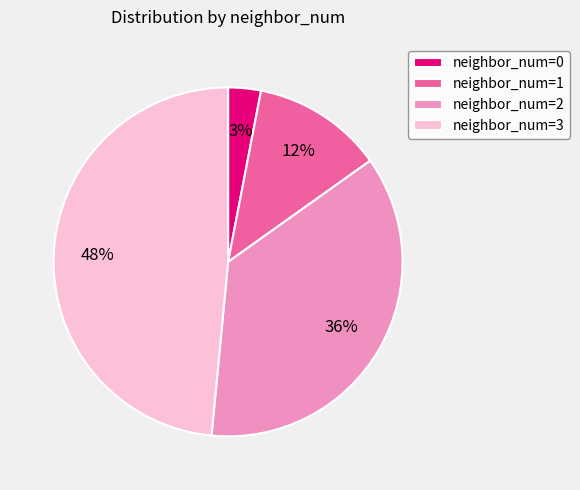

Do neighbor_num=2 and neighbor_num=0 together represent more than half of the pie?

No